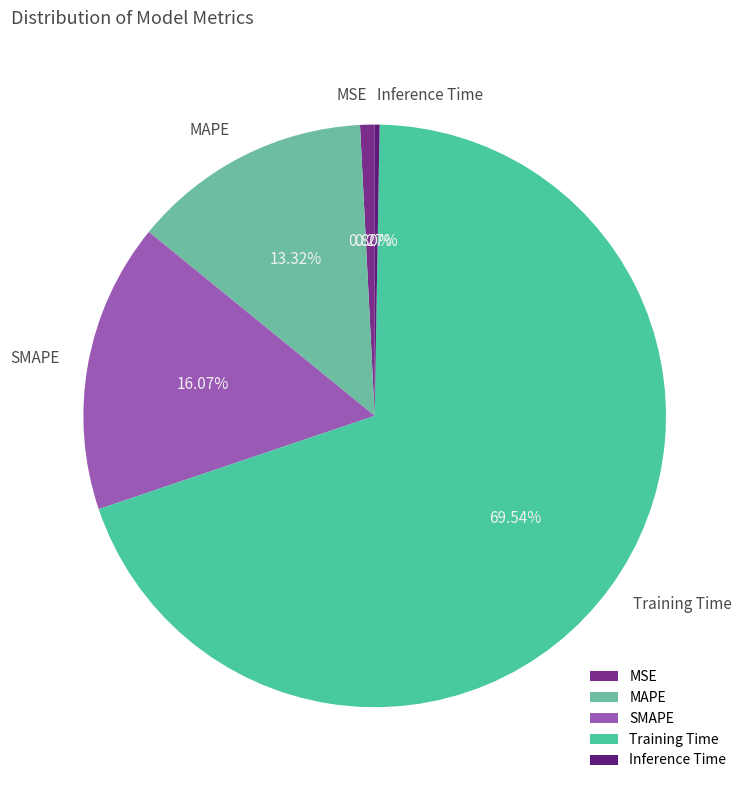

True or false: Training Time accounts for 78% of the total.

False